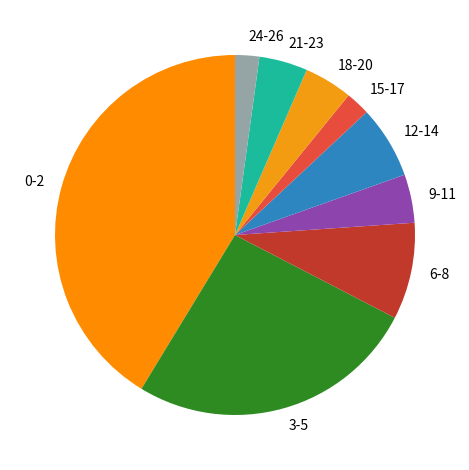

Is there a majority slice in this chart?

No